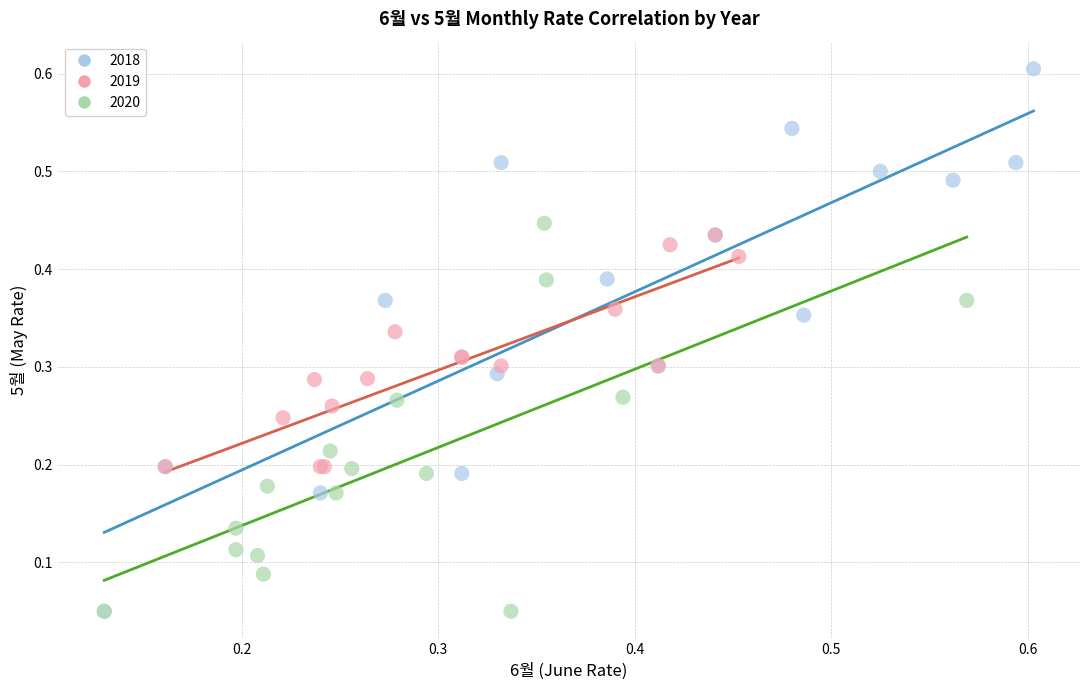

Which series contains the highest Y value?

2018